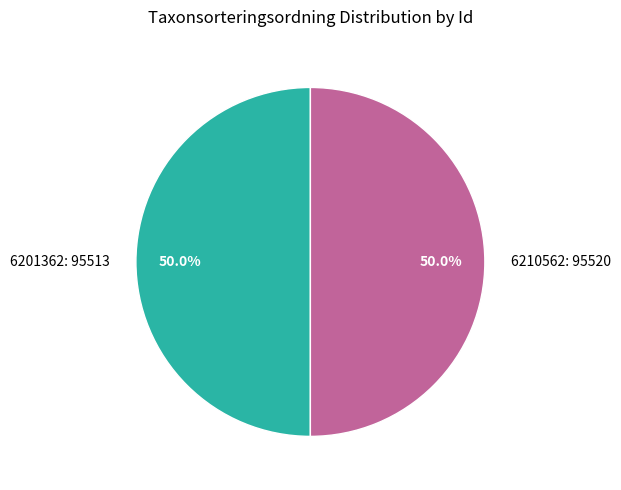

What is the total percentage of 6201362: 95513 and 6210562: 95520?

100.0%